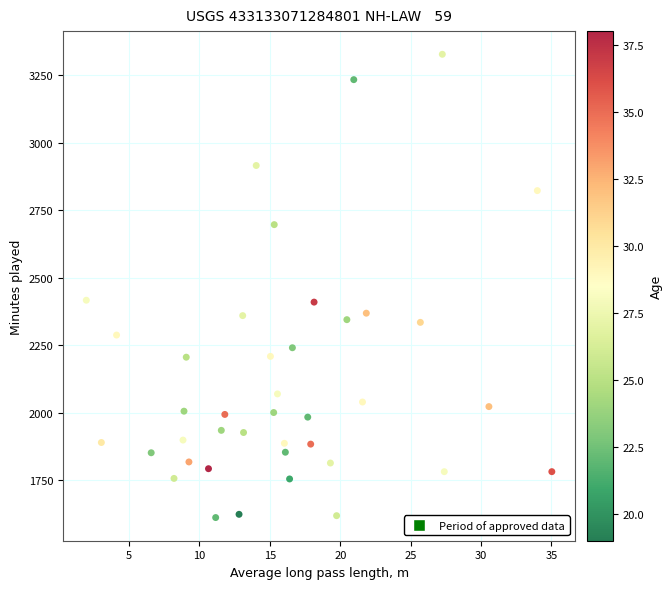

What is the range of Y values (max minus min)?

1716